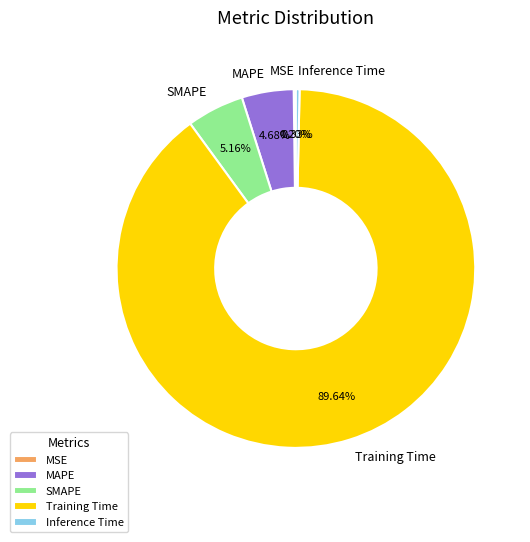

Which slice represents more than half of the pie?

Training Time